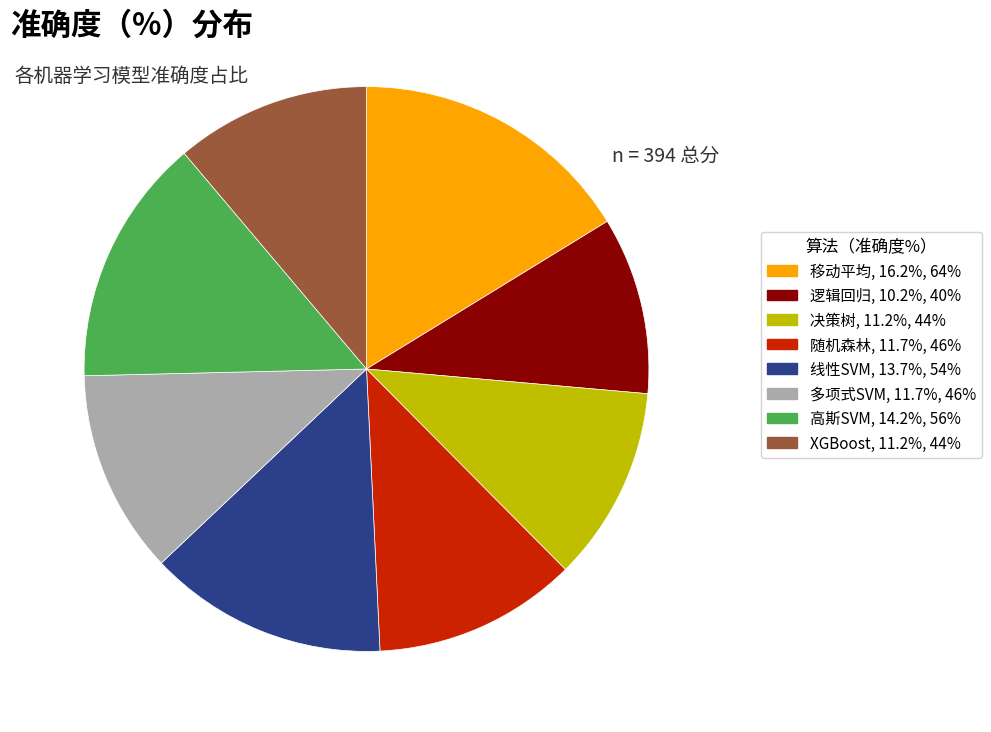

Does 决策树, 11.2%, 44% account for over 50% of the chart?

No